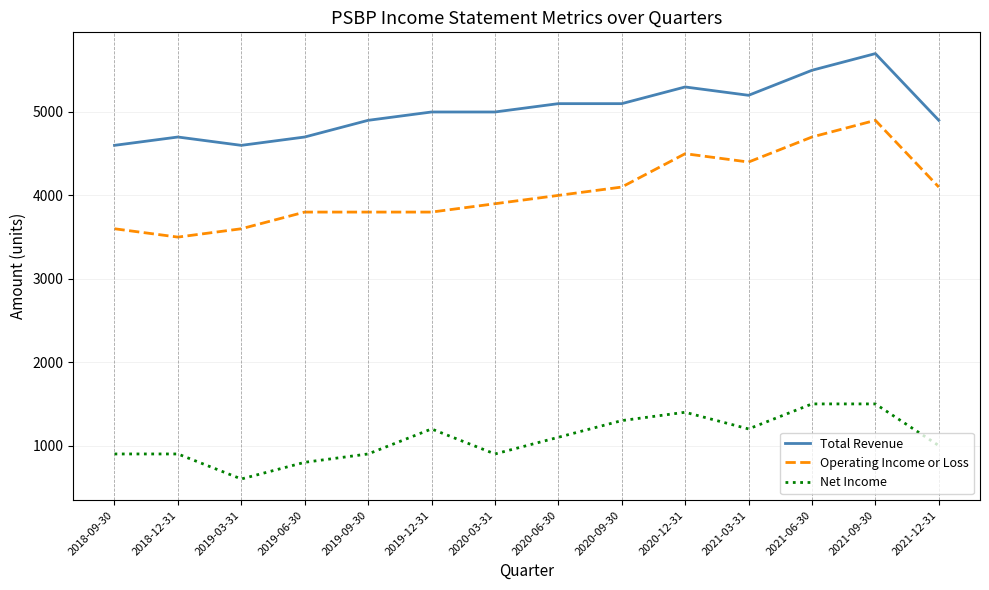

What is the difference between the highest and lowest values at 2019-12-31?

3800